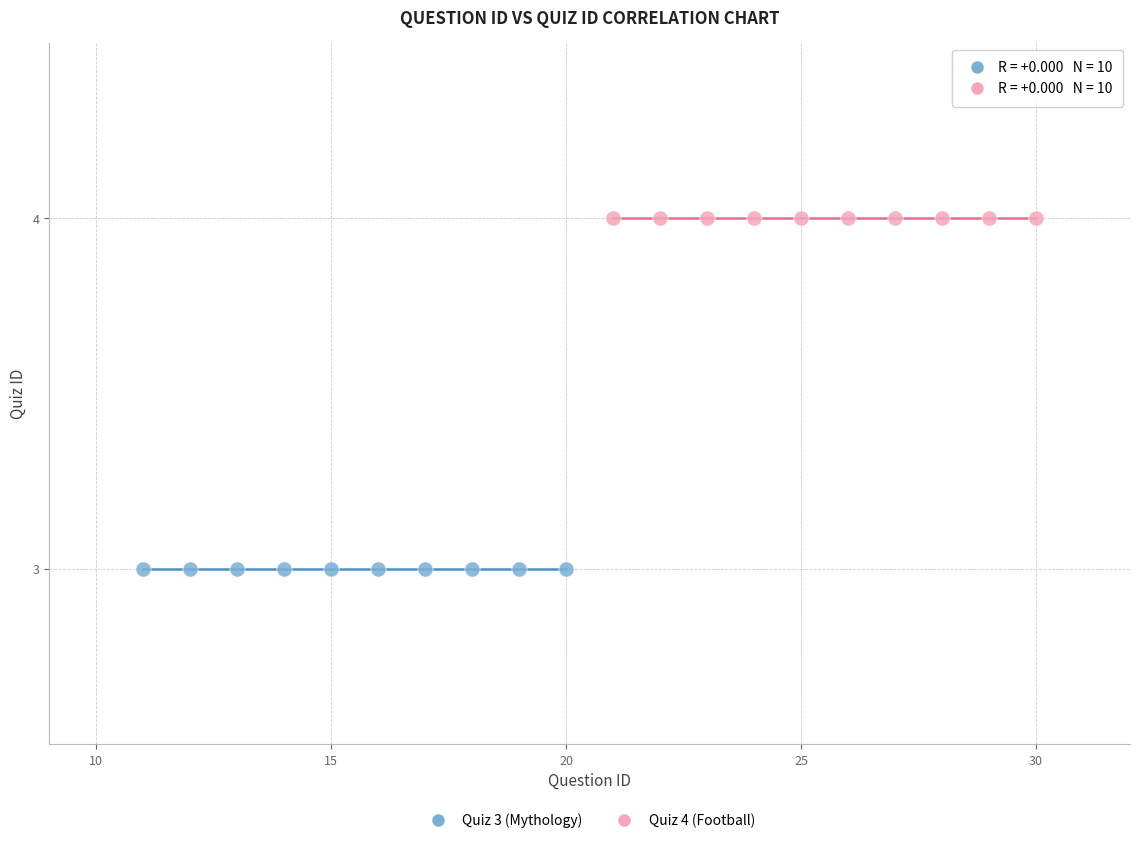

Which series reaches the maximum Y coordinate?

Quiz 4 (Football)